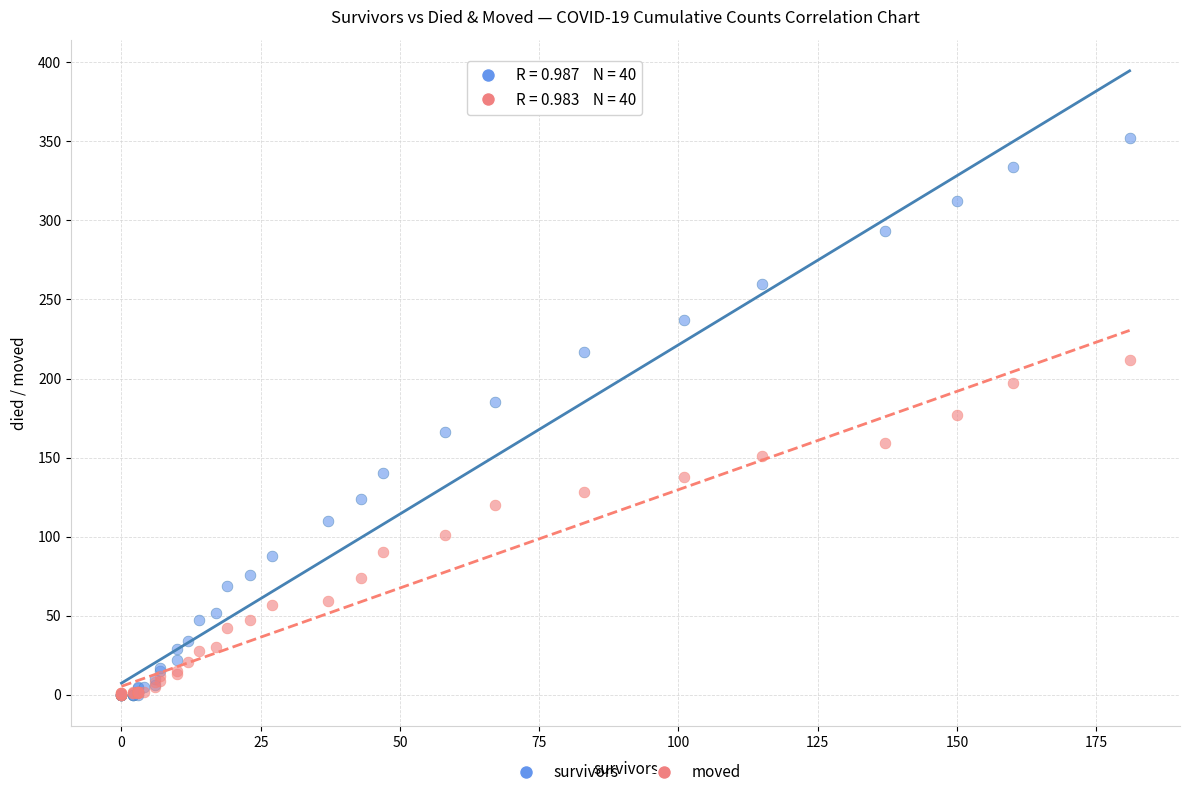

Which series reaches the maximum Y coordinate?

survivors